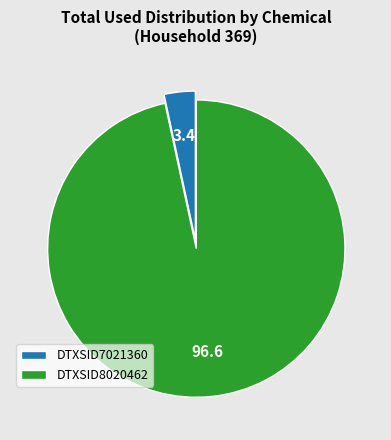

Is it true that DTXSID7021360 is 13% of the pie?

False